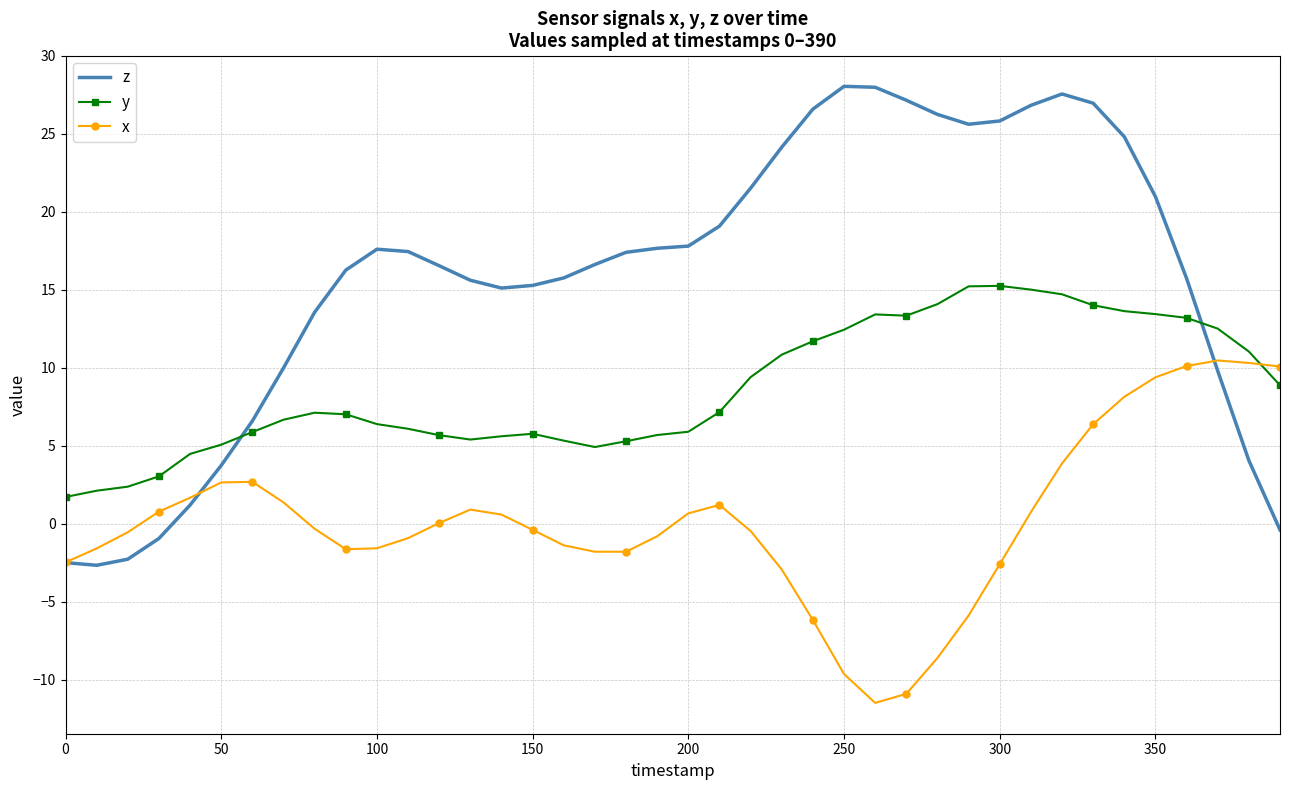

True or false: y and x intersect in this chart.

True